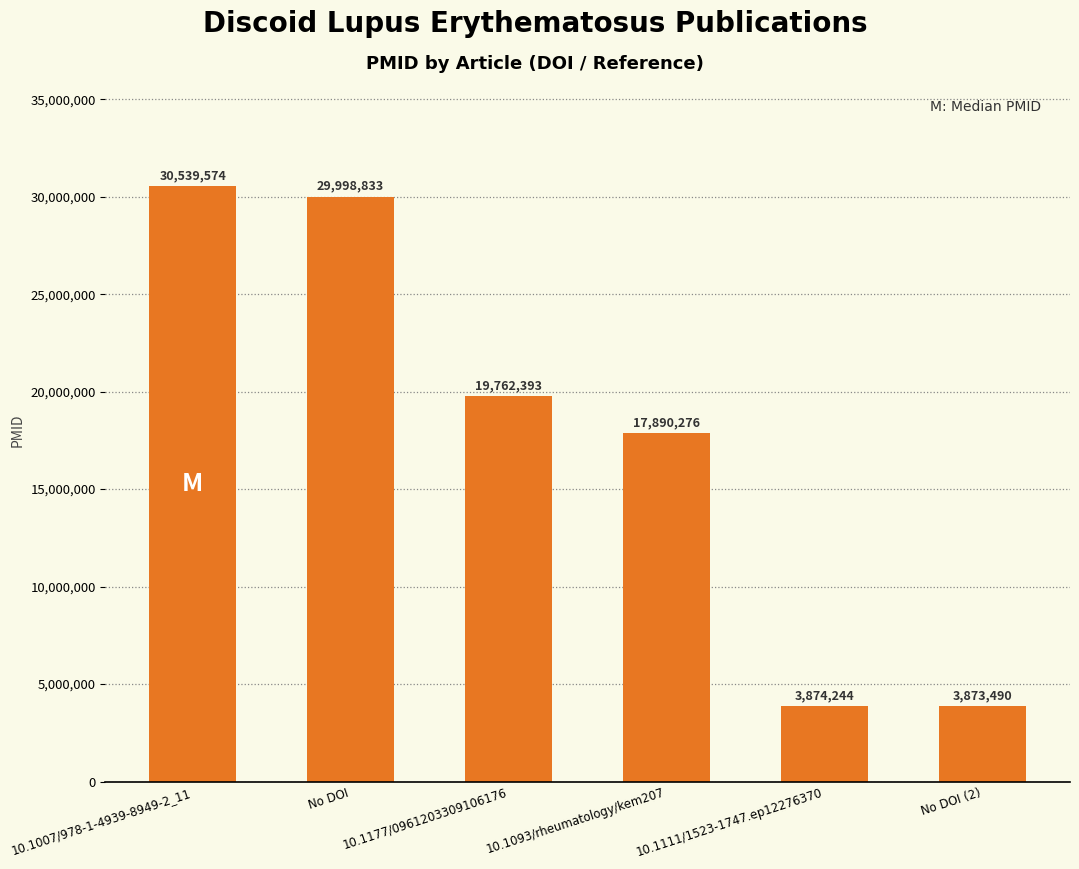

Rank the categories by value from lowest to highest.

No DOI (2), 10.1111/1523-1747.ep12276370, 10.1093/rheumatology/kem207, 10.1177/0961203309106176, No DOI, 10.1007/978-1-4939-8949-2_11